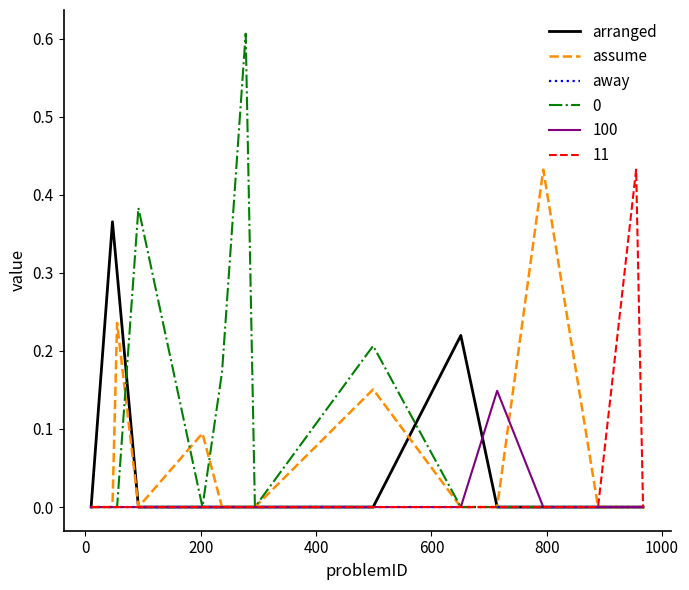

What is the maximum value shown in the chart?

0.6